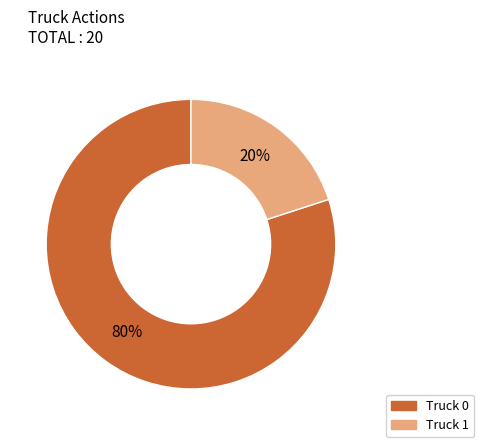

How many slices are in this pie chart?

2